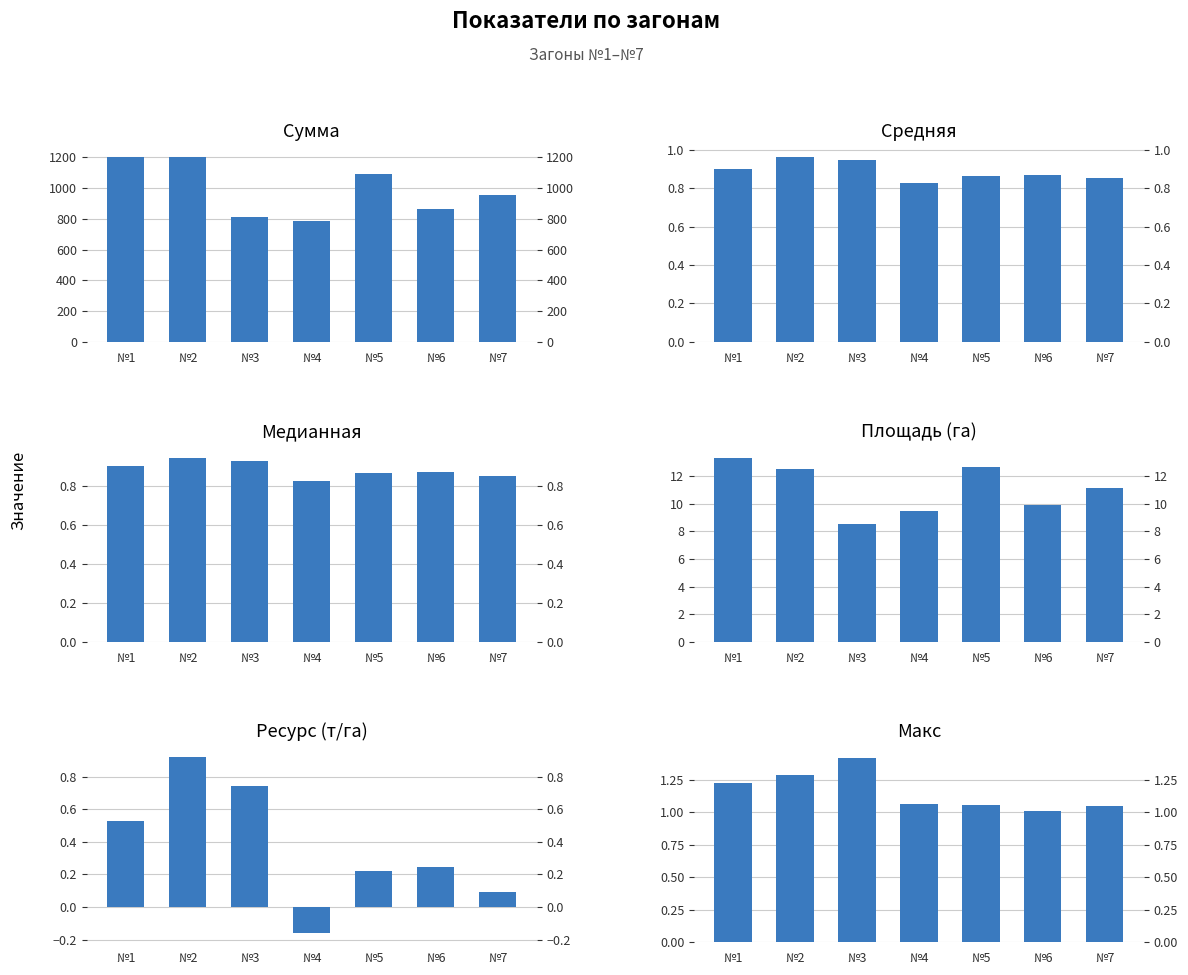

Which label corresponds to the largest value in the chart?

№2